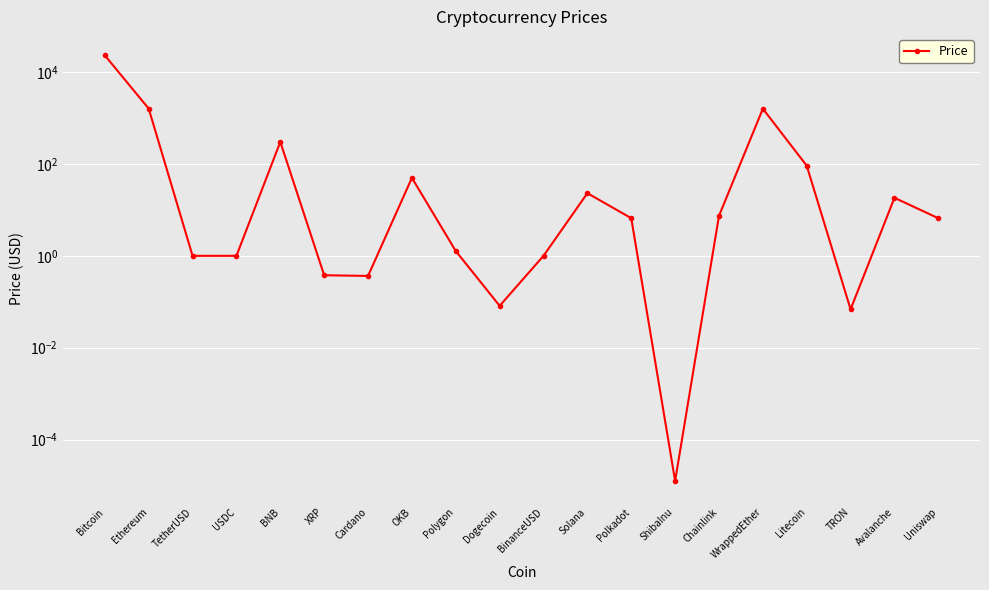

Reading left to right, list all the values displayed in this chart.

23104.5	1601.8	1.0	1.0	301.9	0.4	0.4	49.8	1.3	0.1	1.0	23.1	6.6	0.0	7.4	1593.3	91.6	0.1	18.4	6.6